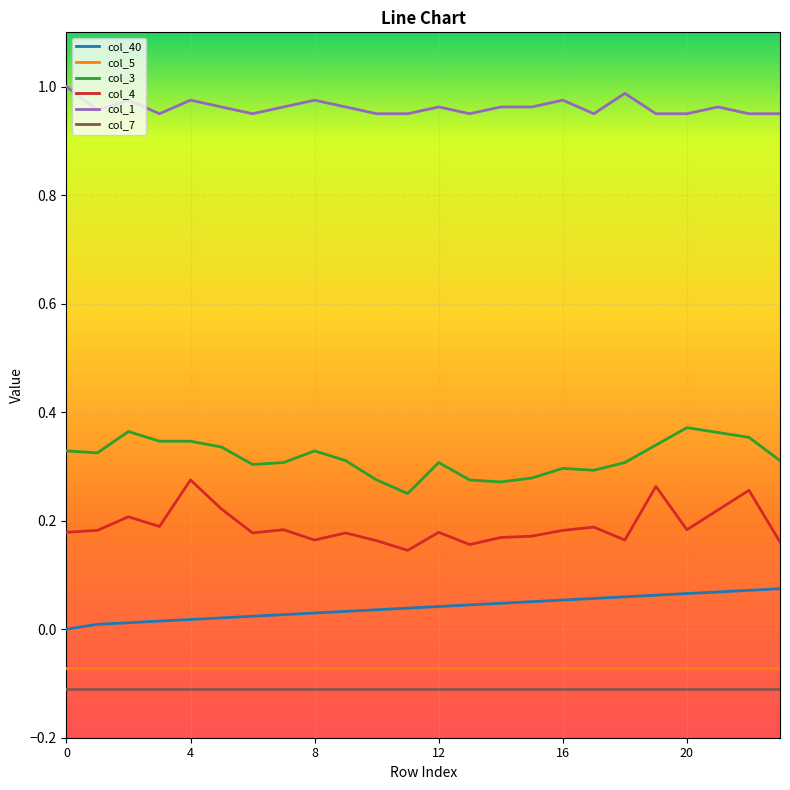

Does the chart display data point markers on the line(s)?

No